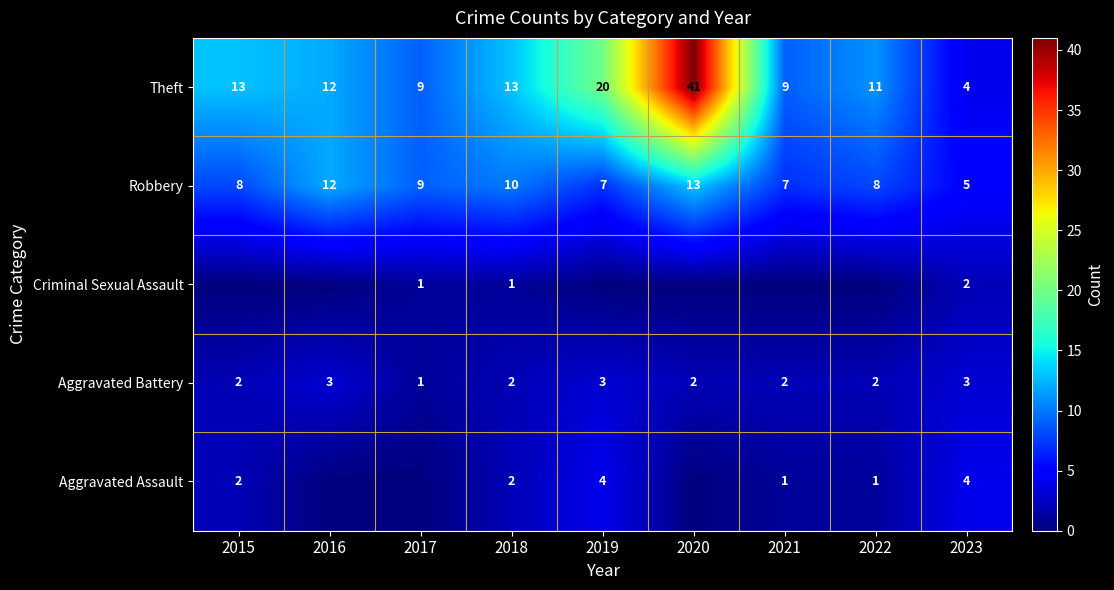

What is the difference between the highest and lowest values at 2018?

12